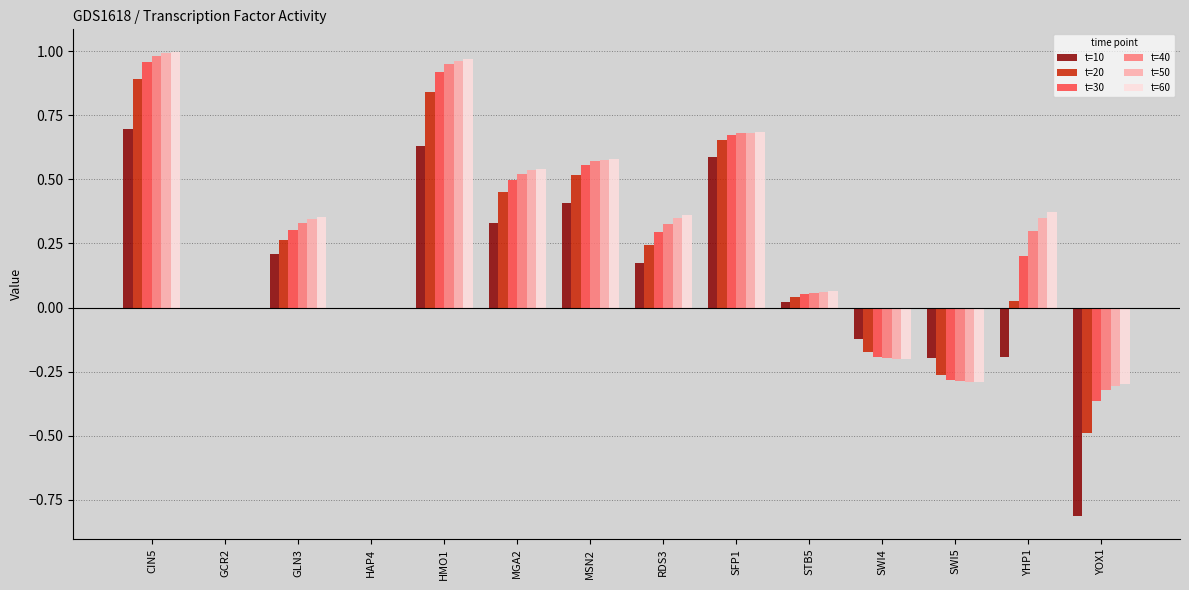

Are the bars grouped side by side (vs. stacked)?

Yes